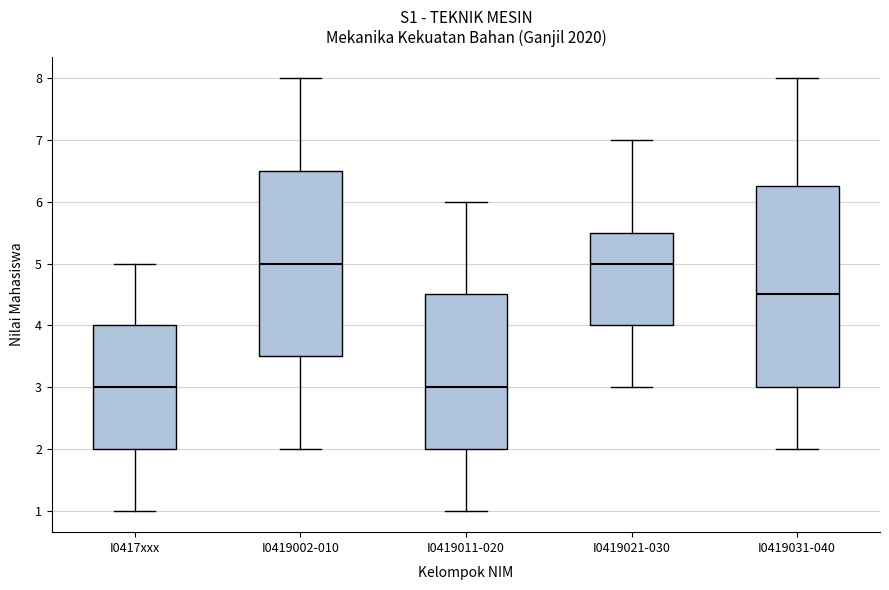

Reading left to right, transcribe this box plot: for each box, give where its median line is, the range the box spans, and where its two whiskers end, as read against the y-axis. The values are not printed on the chart, so give them approximately, as read against the axis.

I0417xxx: median 3.0, box 2.0 to 4.0, whiskers 1.0 to 5.0
I0419002-010: median 5.0, box 3.5 to 6.5, whiskers 2.0 to 8.0
I0419011-020: median 3.0, box 2.0 to 4.5, whiskers 1.0 to 6.0
I0419021-030: median 5.0, box 4.0 to 5.5, whiskers 3.0 to 7.0
I0419031-040: median 4.5, box 3.0 to 6.3, whiskers 2.0 to 8.0